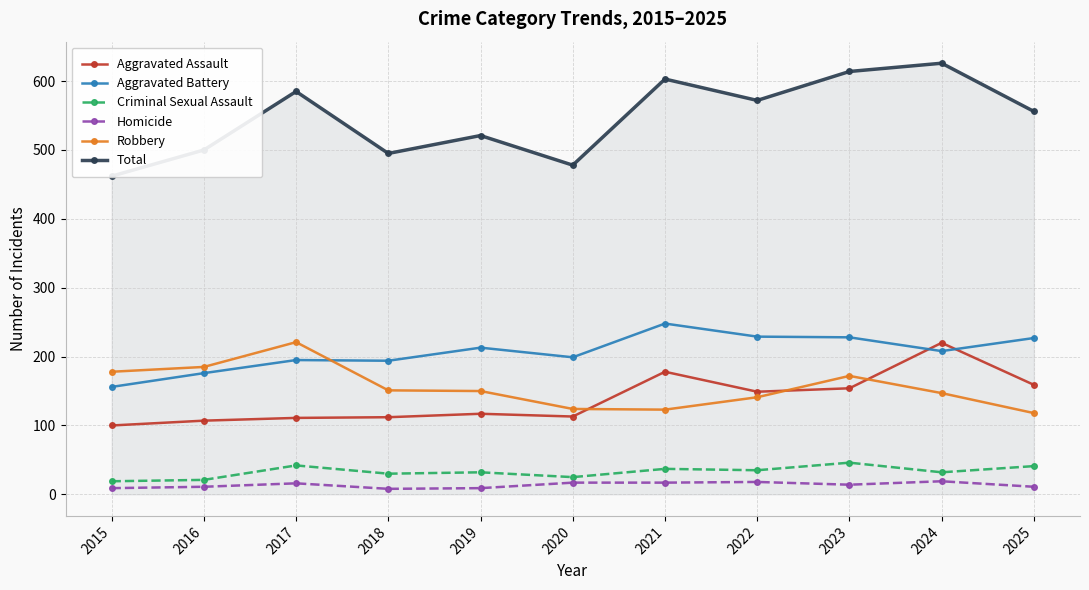

At which category is the sum across all series the highest?

2024